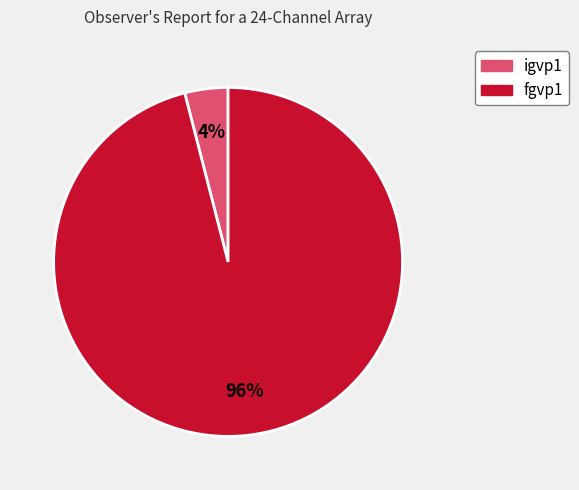

Is there a majority slice in this chart?

Yes